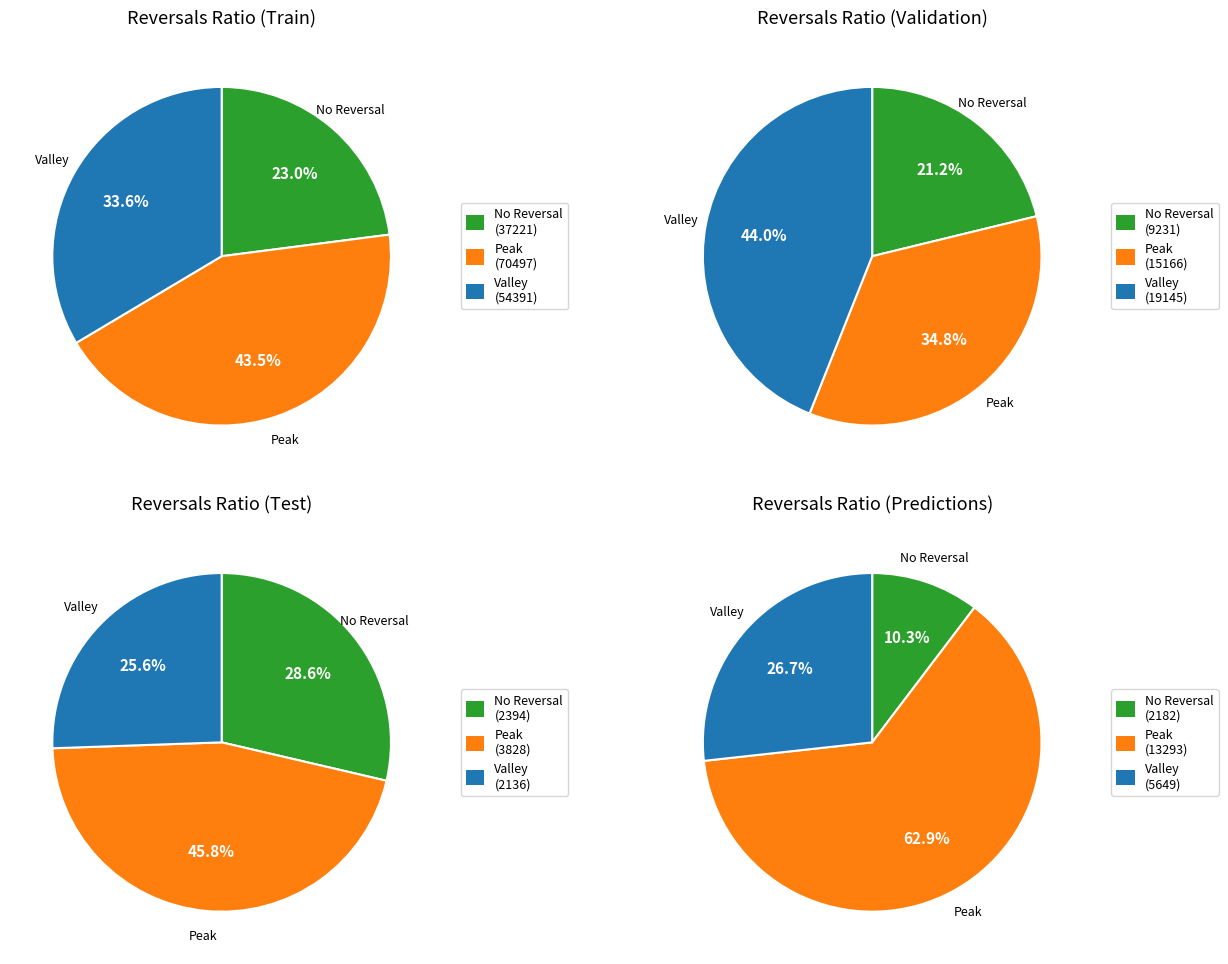

Is it true that 1 is 19% of the pie?

False